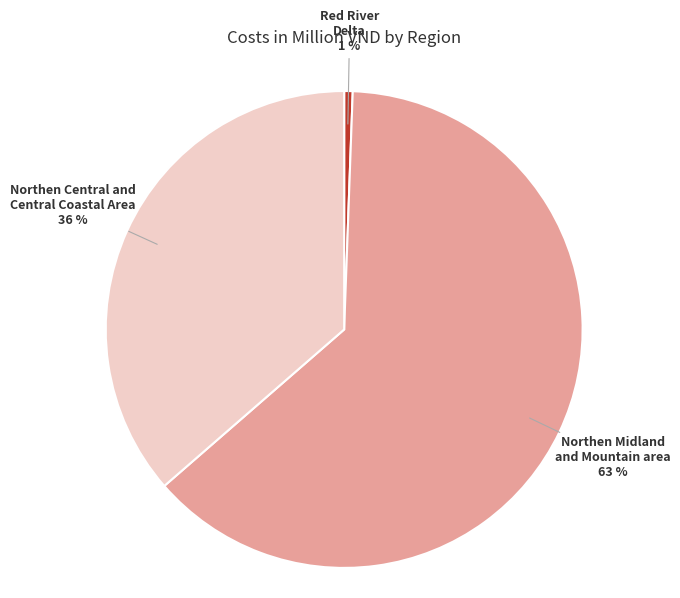

To the nearest percent, what is the difference between the largest and smallest slice percentages?

62%